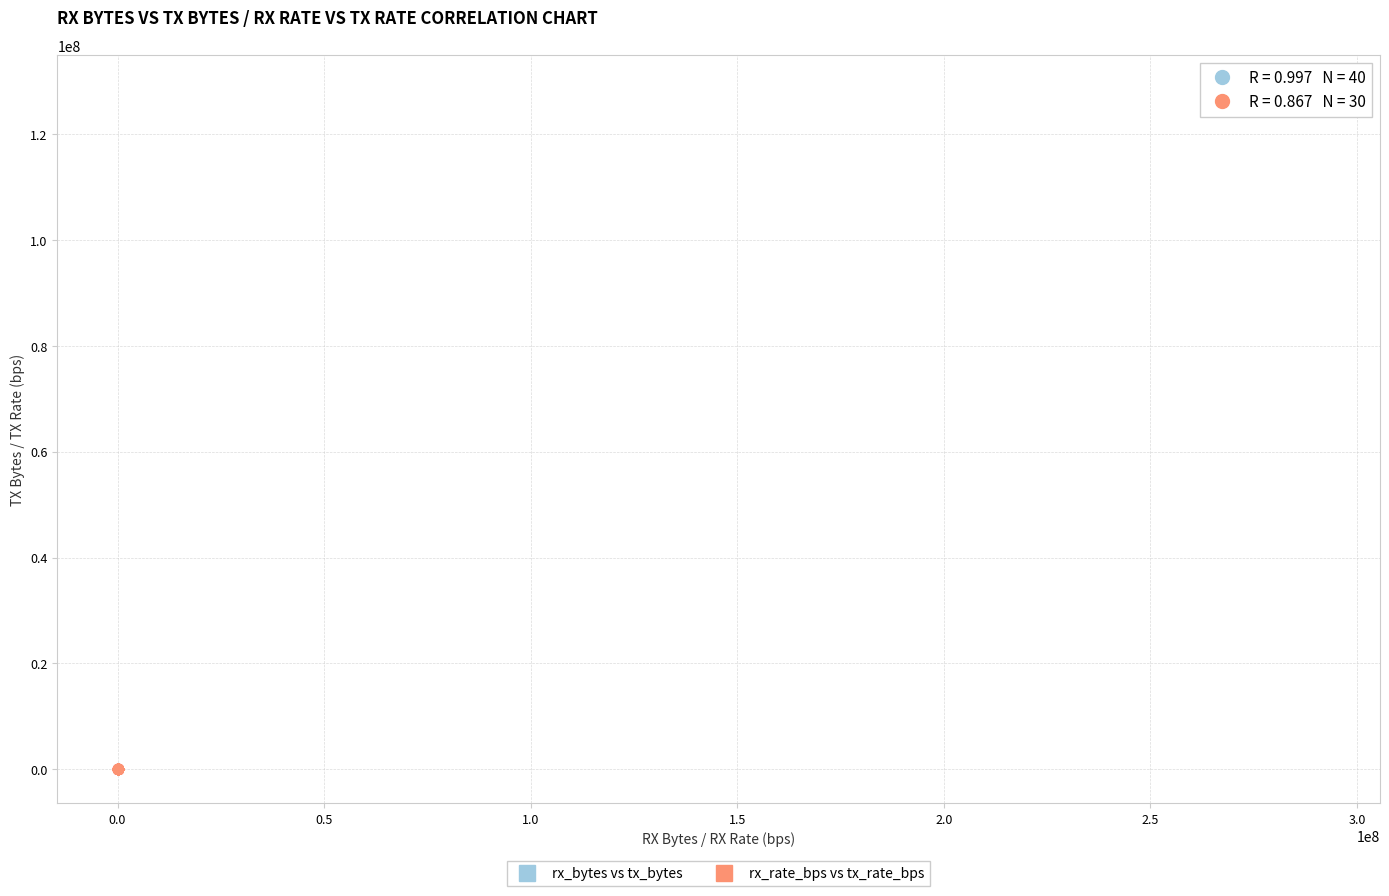

What are all the series names shown in the legend?

rx_bytes vs tx_bytes, rx_rate_bps vs tx_rate_bps